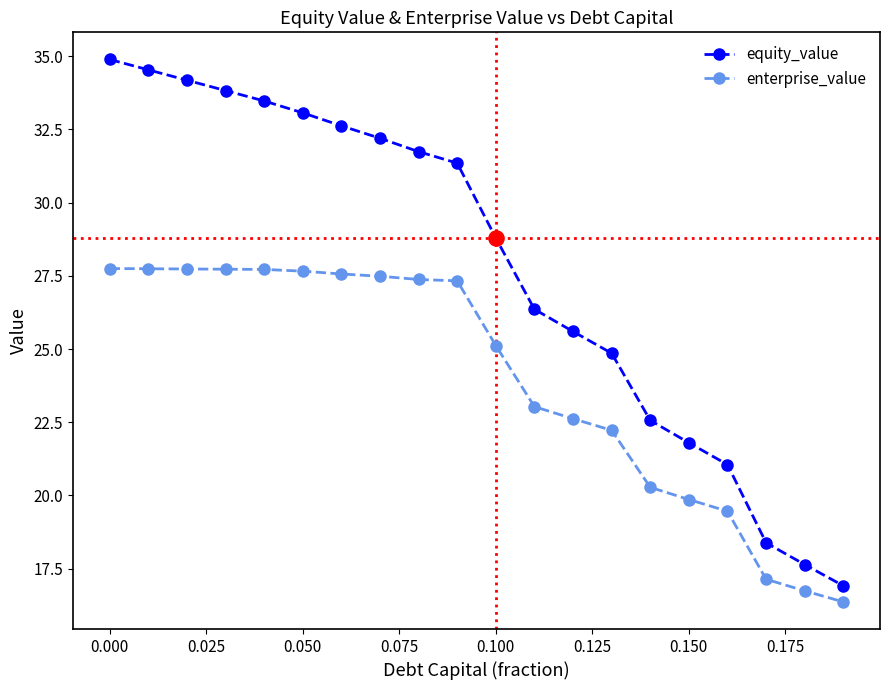

At how many categories does at least one series exceed 18?

18